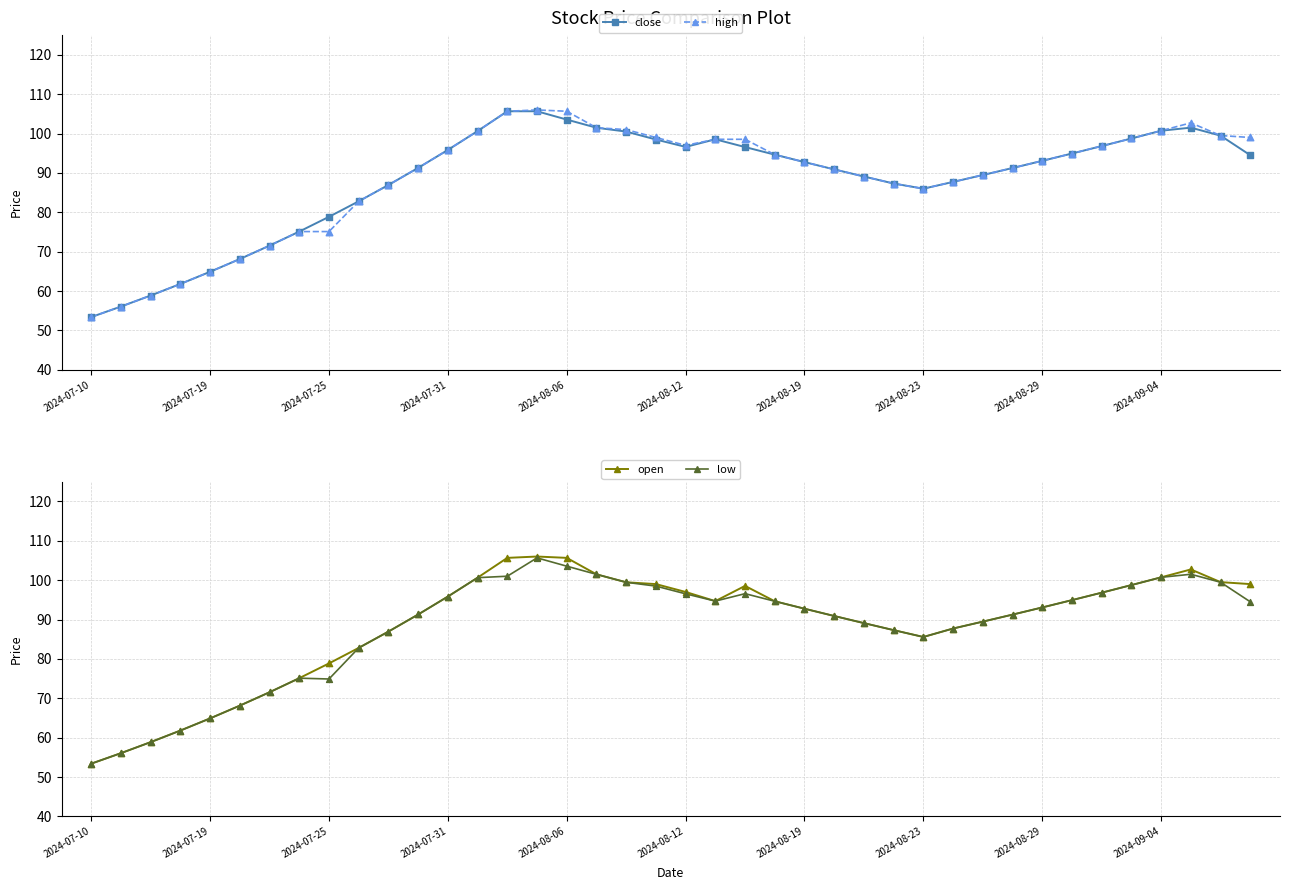

Which series reaches the minimum Y coordinate?

close